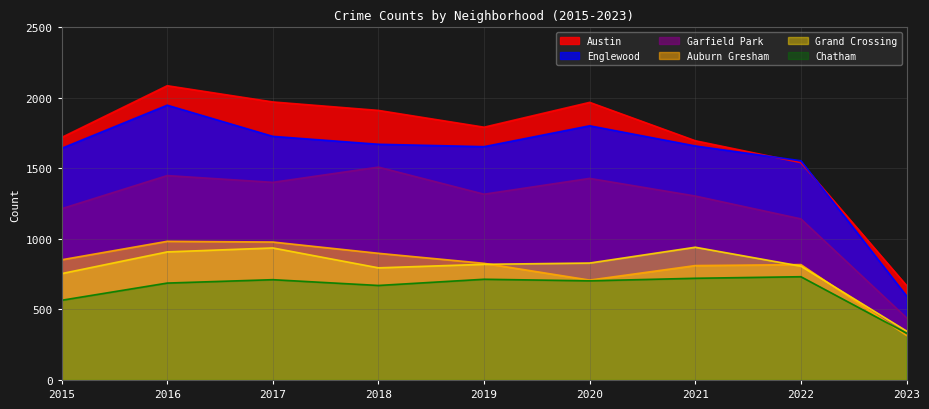

List the series in order of their peak value, highest first.

Austin, Englewood, Garfield Park, Auburn Gresham, Grand Crossing, Chatham